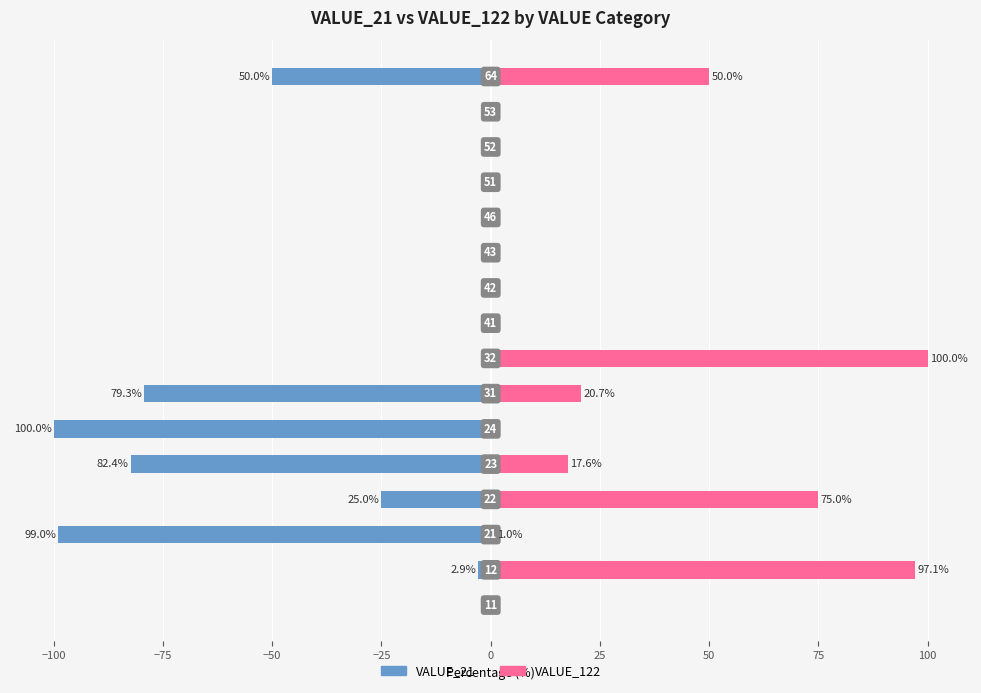

Reading left to right, transcribe all the data shown in this chart.

VALUE_21: 0.0	-2.9	-99.0	-25.0	-82.4	-100.0	-79.3	0.0	0.0	0.0	0.0	0.0	0.0	0.0	0.0	-50.0
VALUE_122: 0.0	97.1	1.0	75.0	17.6	0.0	20.7	100.0	0.0	0.0	0.0	0.0	0.0	0.0	0.0	50.0